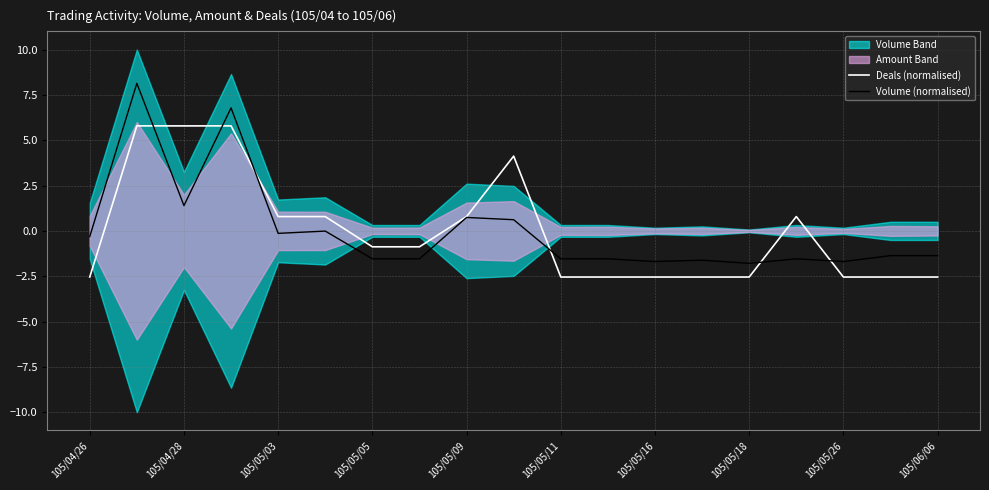

Reading left to right, transcribe all the data shown in this chart.

Deals (normalised): -2.5	5.8	5.8	5.8	0.8	0.8	-0.9	-0.9	0.8	4.1	-2.5	-2.5	-2.5	-2.5	-2.5	0.8	-2.5	-2.5	-2.5
Volume (normalised): -0.3	8.1	1.4	6.8	-0.1	-0.0	-1.5	-1.5	0.7	0.6	-1.5	-1.5	-1.7	-1.6	-1.8	-1.5	-1.7	-1.4	-1.4